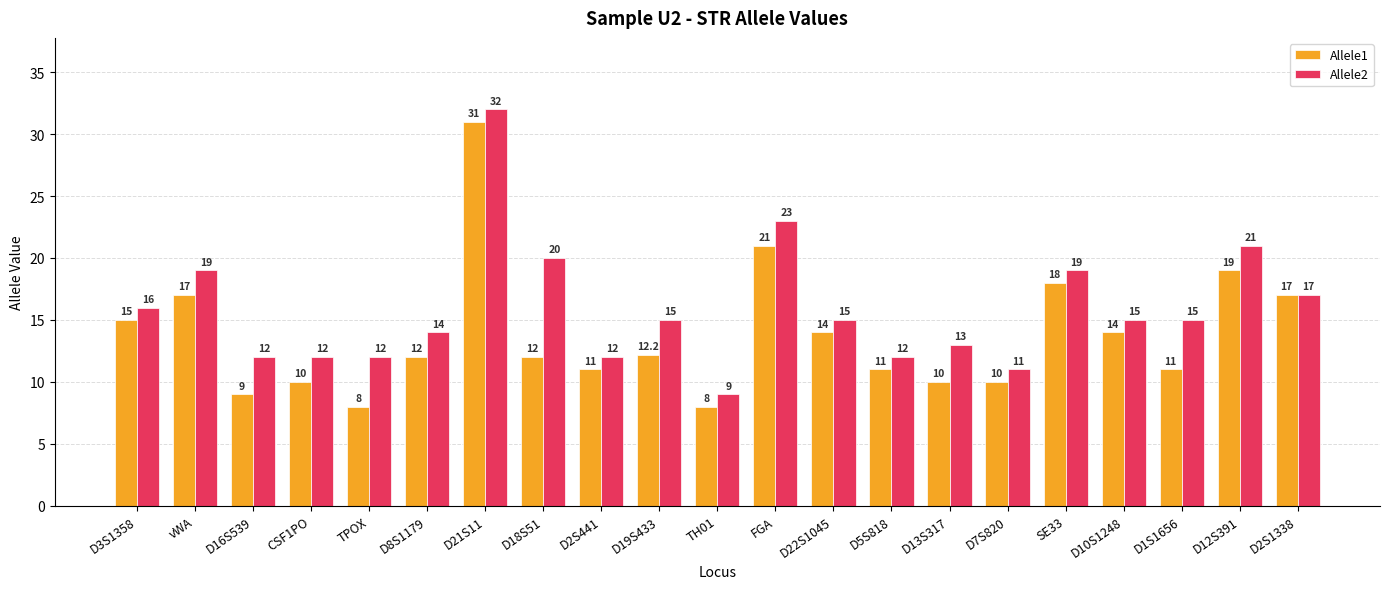

What is the label of the 20th bar from the left?

D12S391